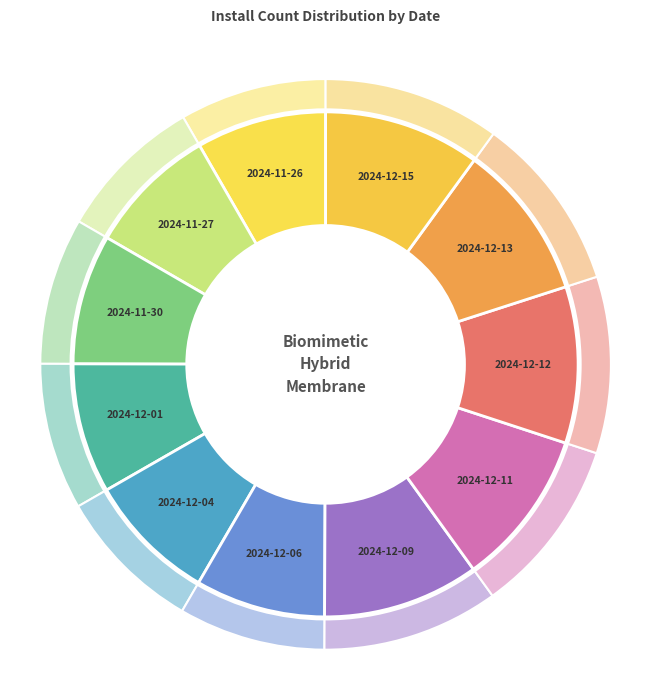

Is the sum of 2024-12-06 and 2024-12-04 greater than half?

No